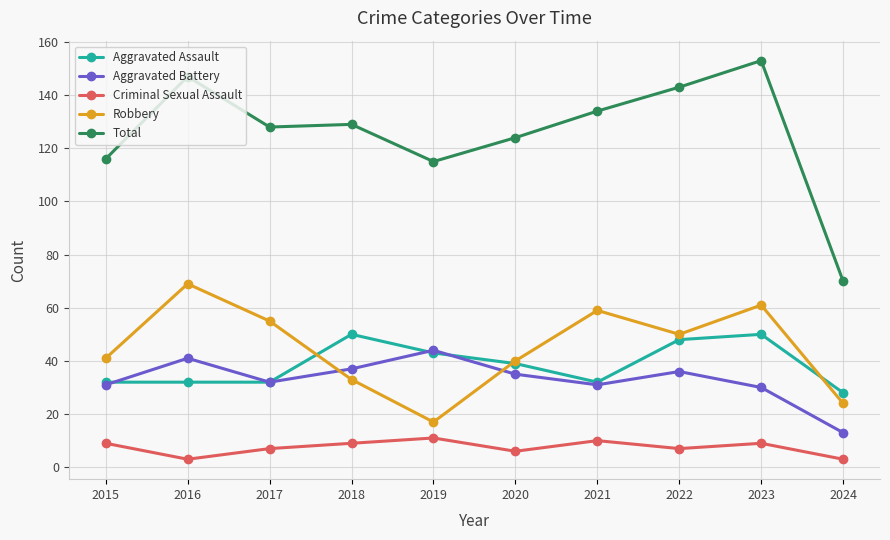

Reading right to left, extract all data points from this chart.

Aggravated Assault: 2024=28	2023=50	2022=48	2021=32	2020=39	2019=43	2018=50	2017=32	2016=32	2015=32
Aggravated Battery: 2024=13	2023=30	2022=36	2021=31	2020=35	2019=44	2018=37	2017=32	2016=41	2015=31
Criminal Sexual Assault: 2024=3	2023=9	2022=7	2021=10	2020=6	2019=11	2018=9	2017=7	2016=3	2015=9
Robbery: 2024=24	2023=61	2022=50	2021=59	2020=40	2019=17	2018=33	2017=55	2016=69	2015=41
Total: 2024=70	2023=153	2022=143	2021=134	2020=124	2019=115	2018=129	2017=128	2016=147	2015=116